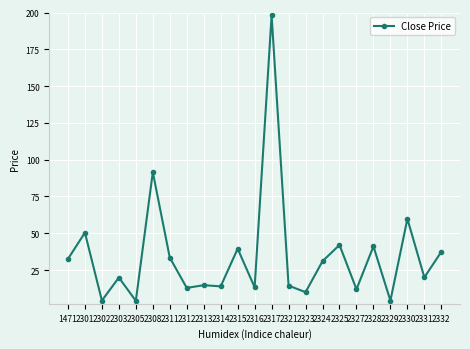

What is the smallest value displayed?

4.1